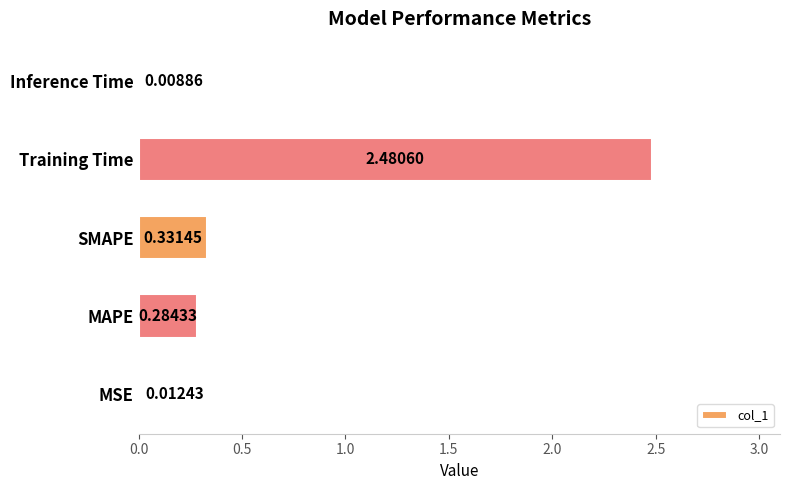

At which label is the value closest to 1?

SMAPE